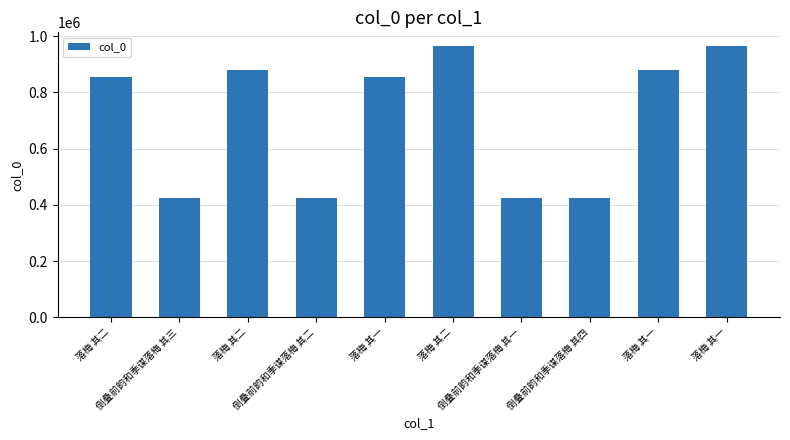

What is the difference between the values at 落梅 其一 and 倒叠前韵和季谋落梅 其三?

542087